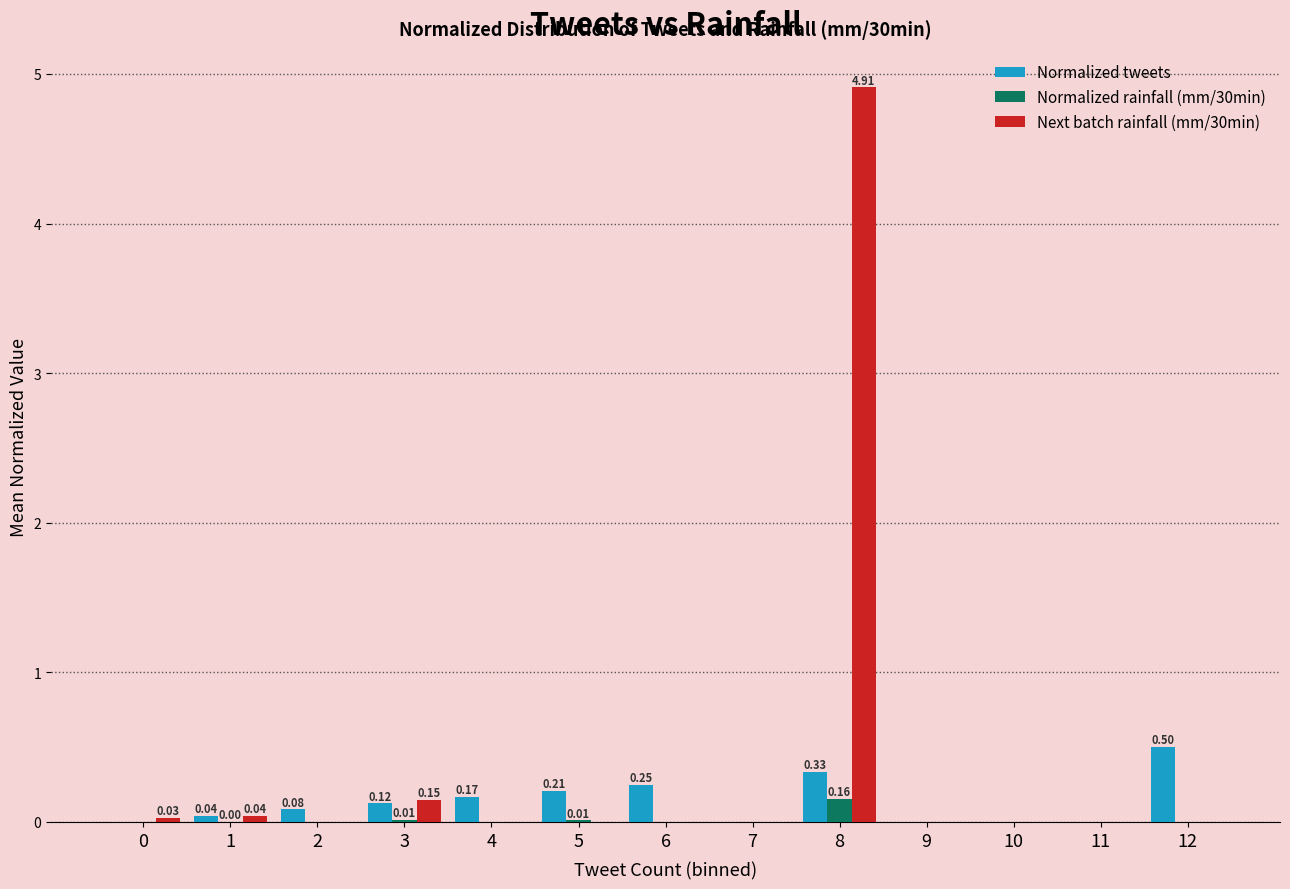

Which series has the largest range (max minus min)?

Next batch rainfall (mm/30min)